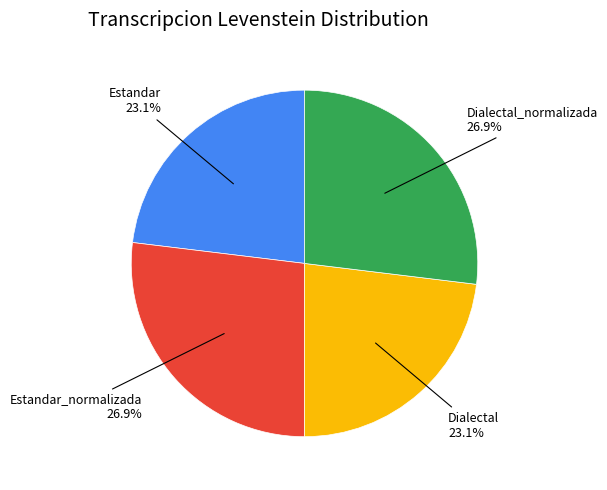

Between Estandar and Estandar_normalizada, which is larger?

Estandar_normalizada